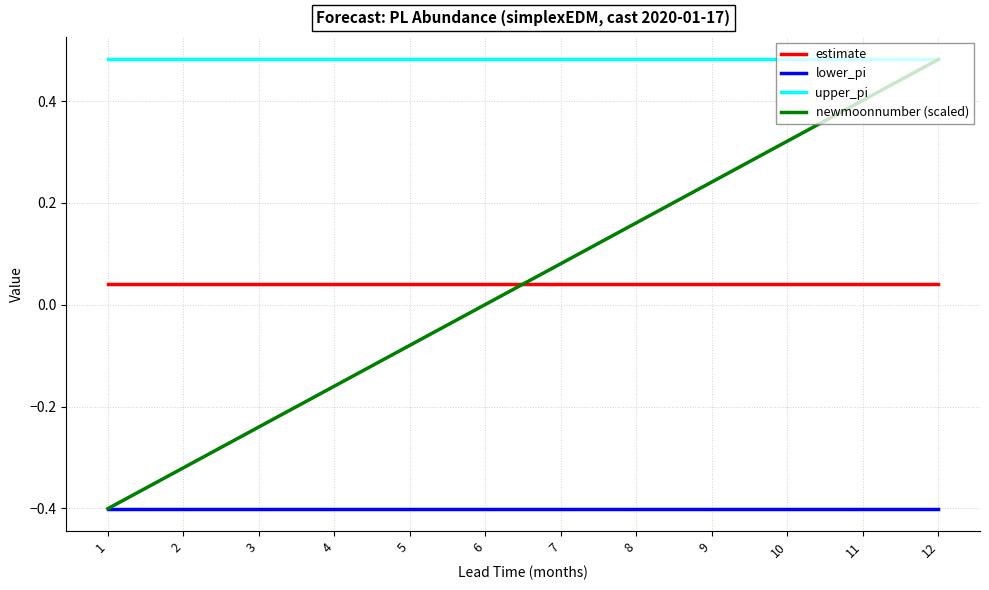

At which label does newmoonnumber (scaled) reach its peak?

12